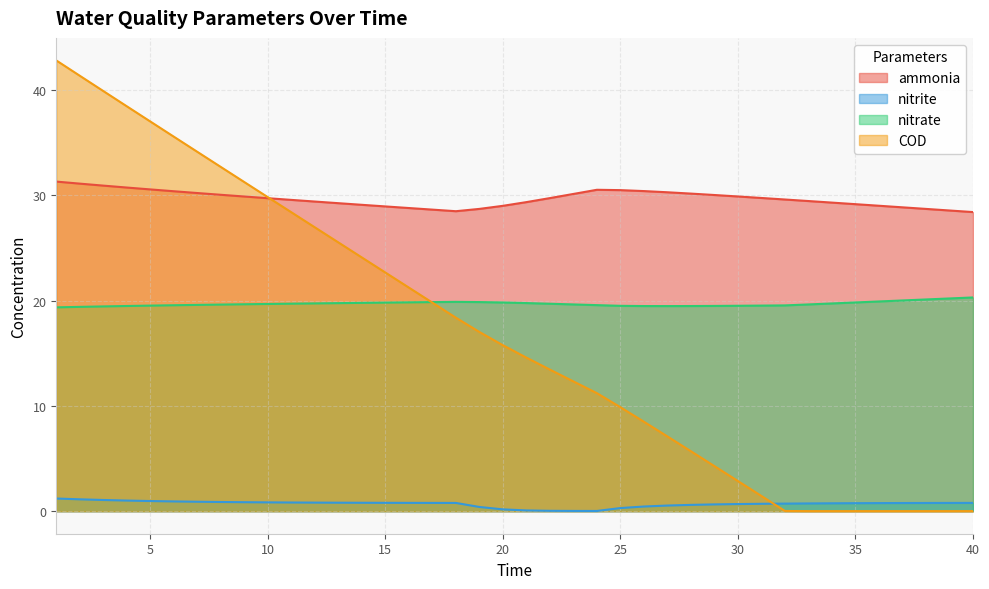

How many interior local peaks does the nitrate series have?

1